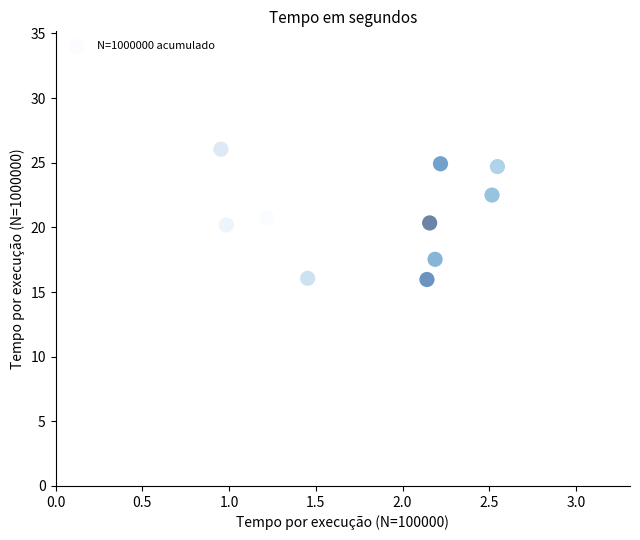

What is the average X value?

1.8